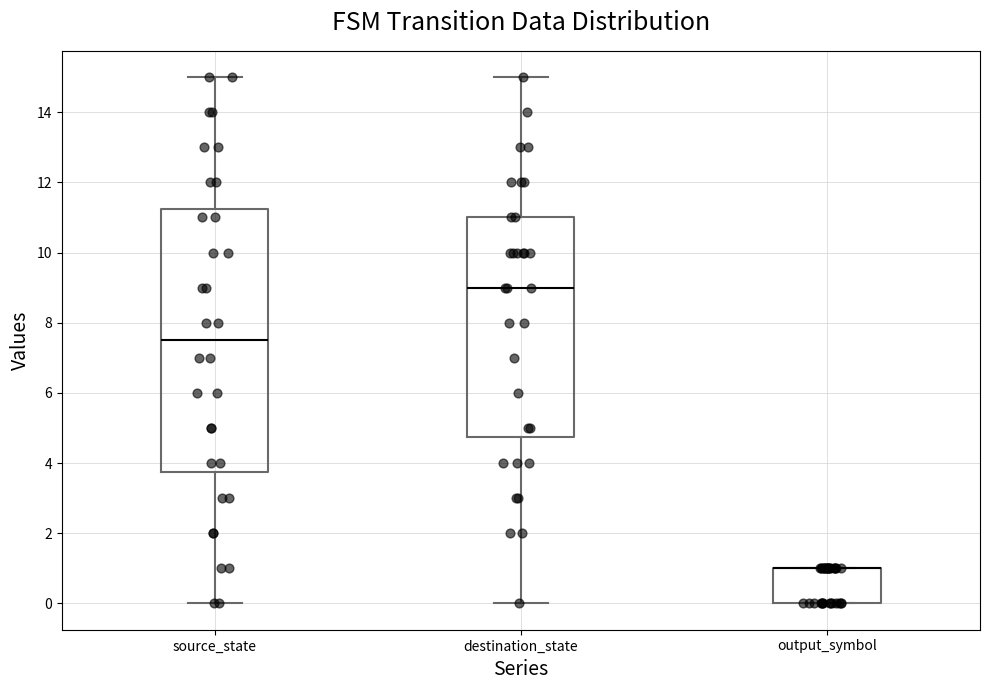

Which box is the tallest, from its lower edge to its upper edge?

source_state